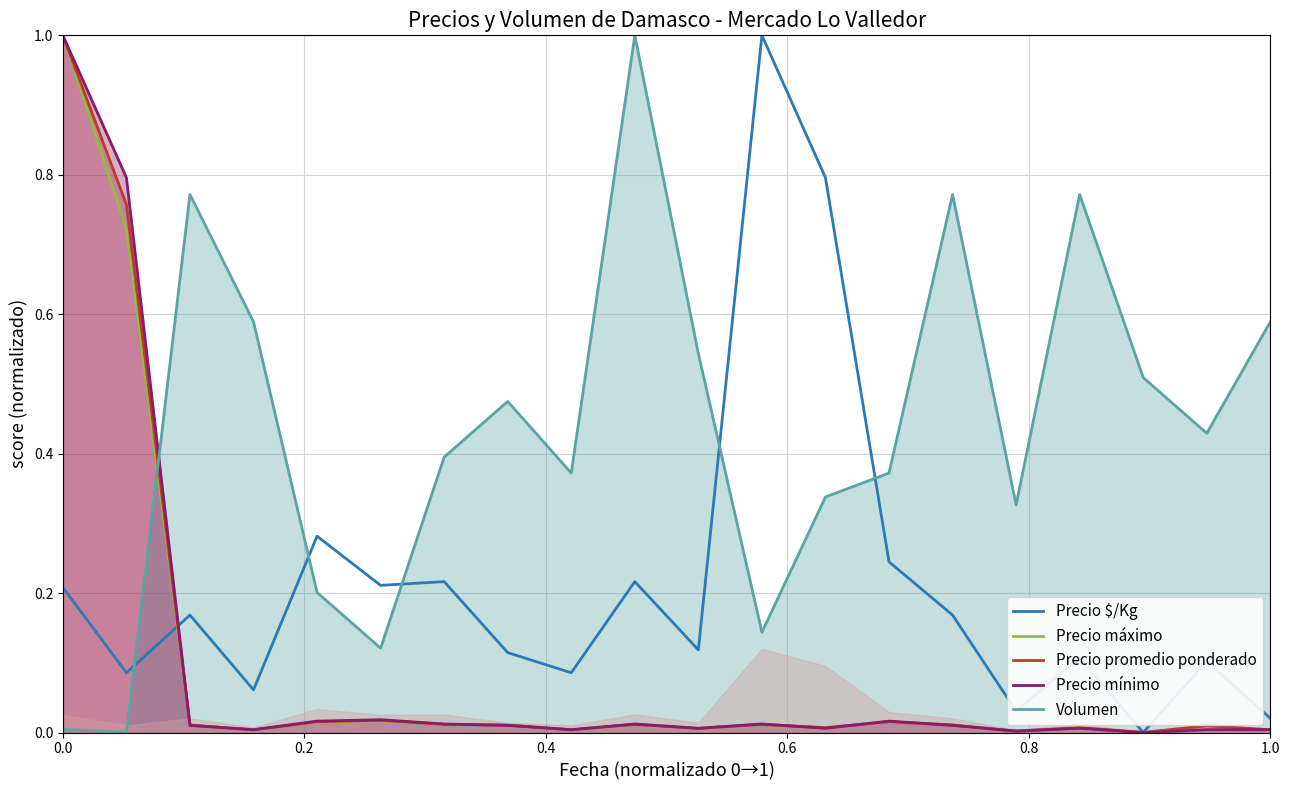

After their last crossing, which series has the higher values: Volumen or Precio $/Kg?

Volumen